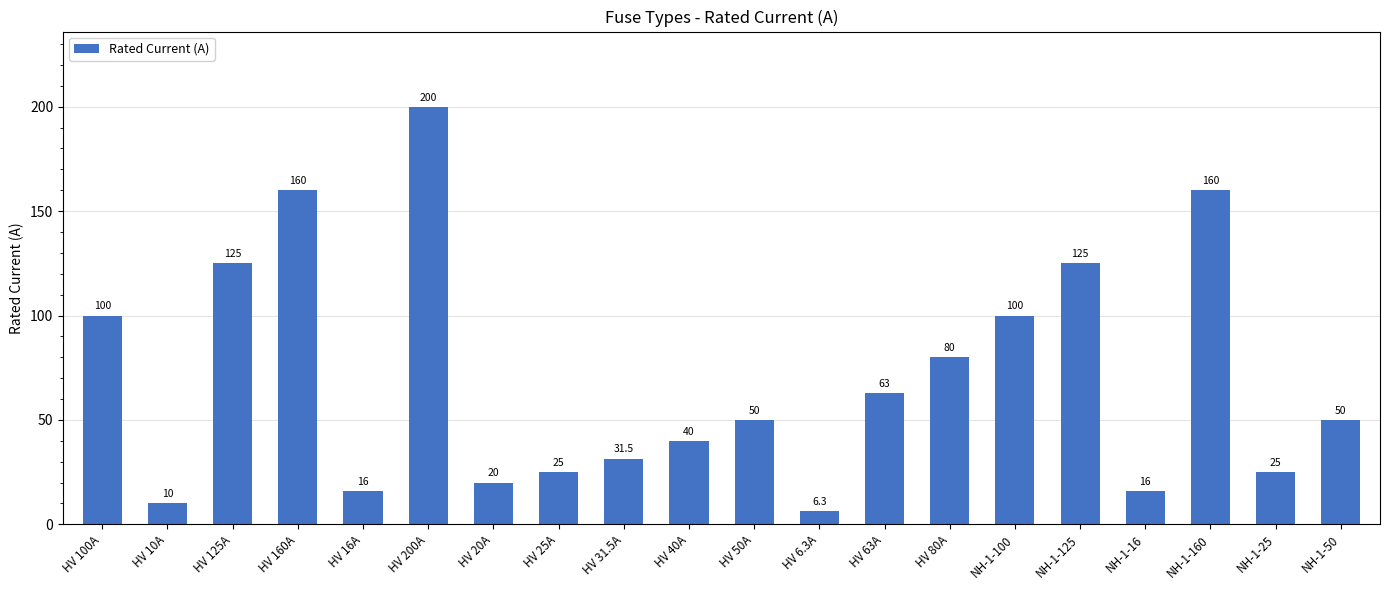

Reading left to right, what are all the values shown in this chart?

100.0	10.0	125.0	160.0	16.0	200.0	20.0	25.0	31.5	40.0	50.0	6.3	63.0	80.0	100.0	125.0	16.0	160.0	25.0	50.0